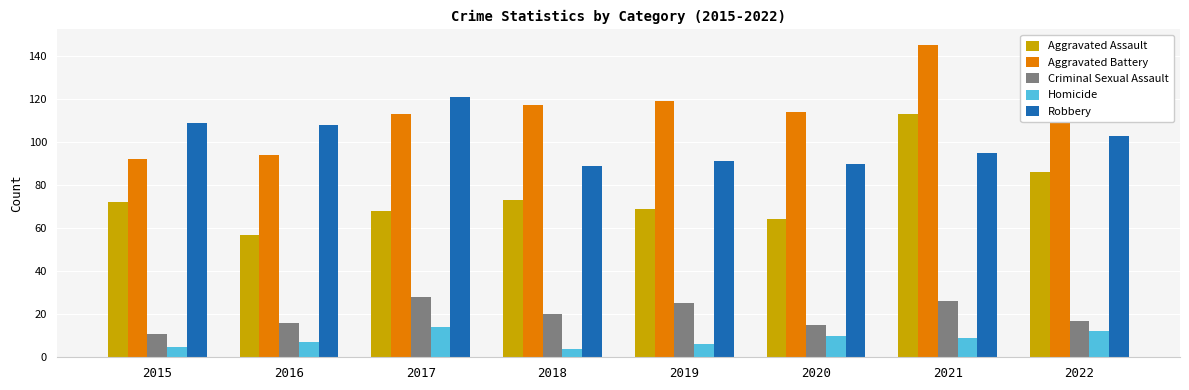

At 2019, list the series in order from smallest to largest.

Homicide, Criminal Sexual Assault, Aggravated Assault, Robbery, Aggravated Battery